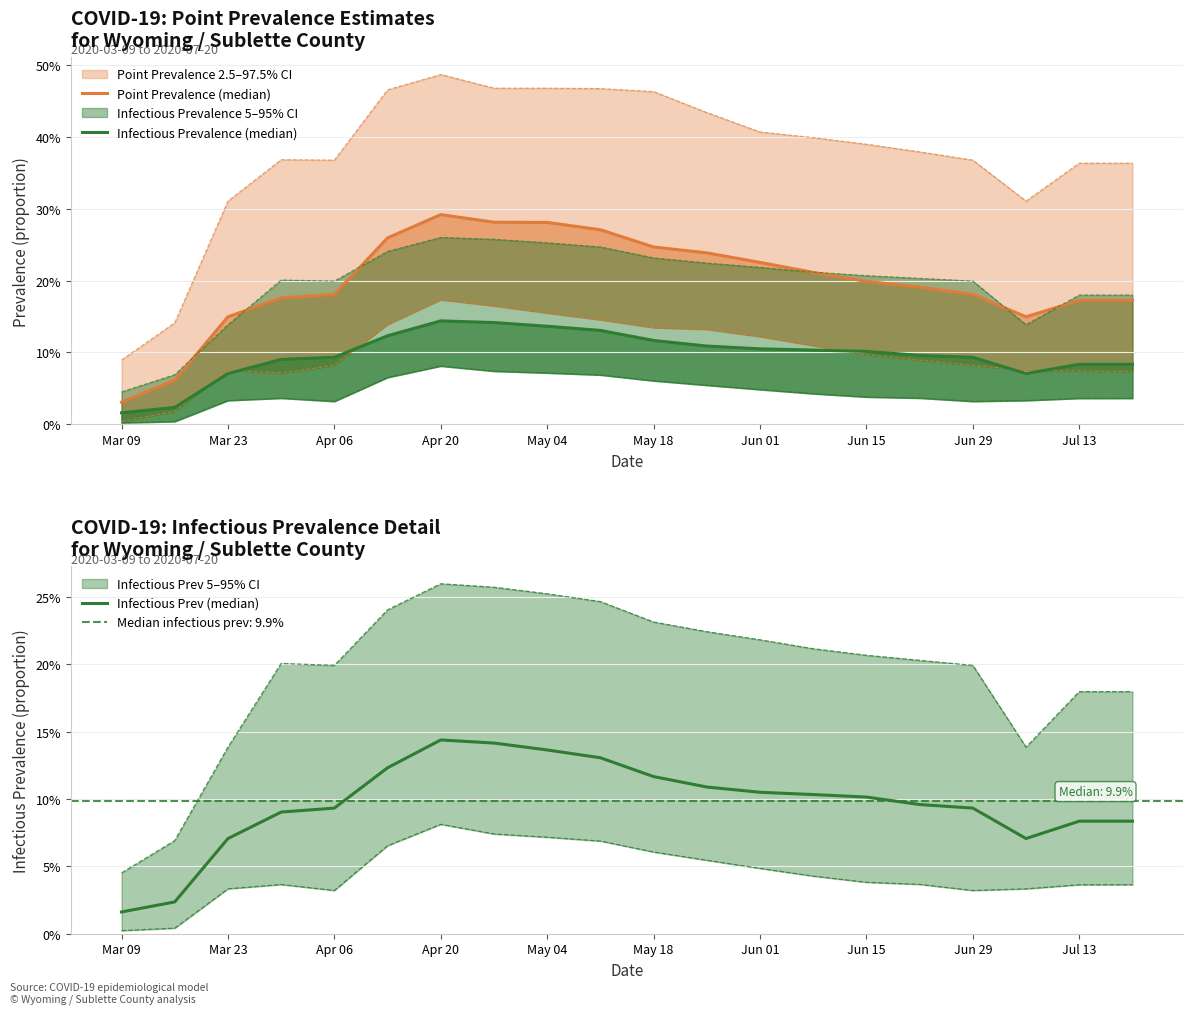

Does the chart have visible grid lines?

Yes